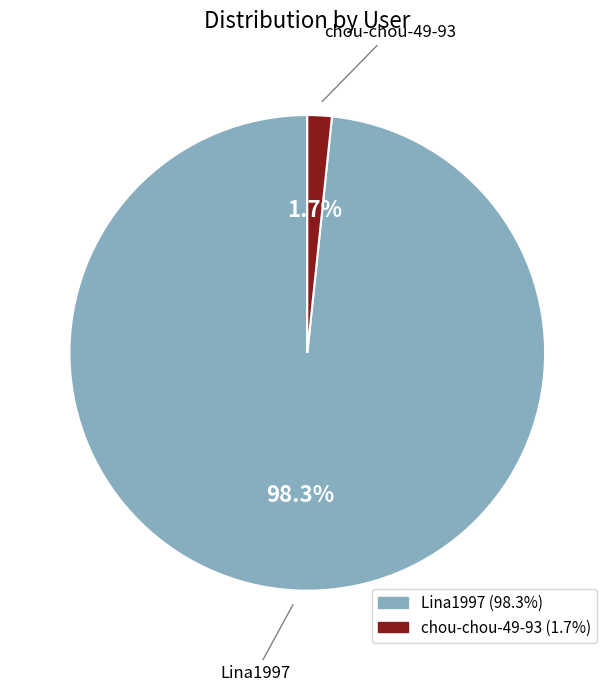

Count the number of slices in the pie.

2